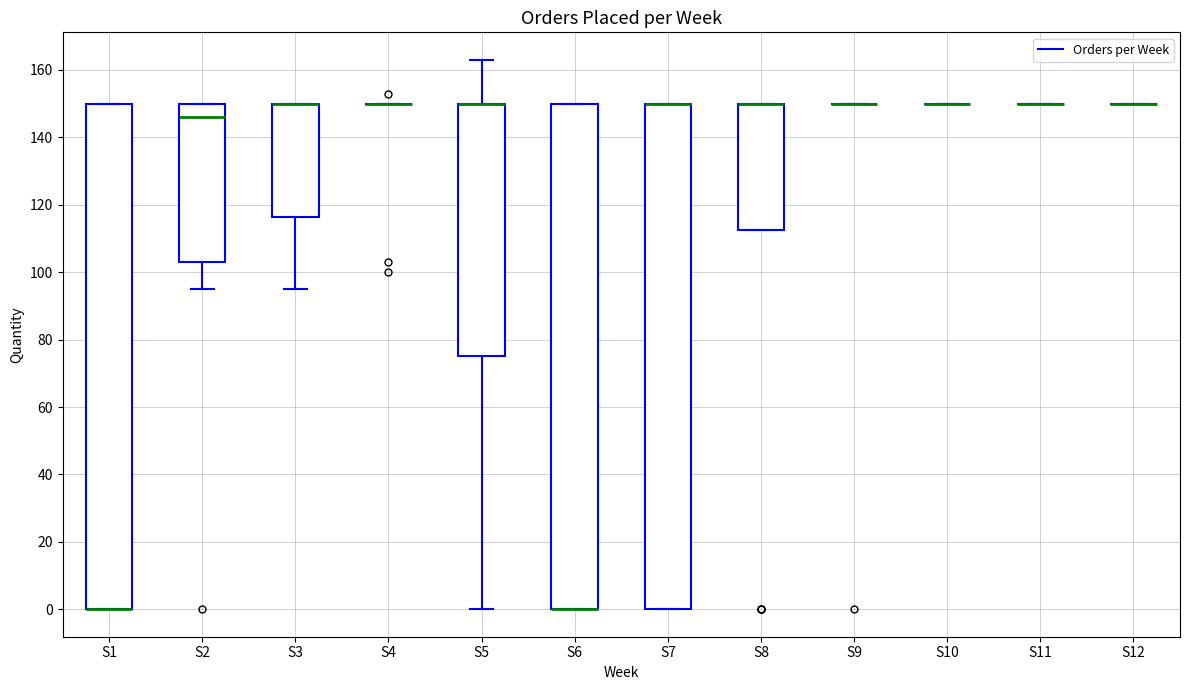

Reading left to right, transcribe this box plot: for each box, give where its median line is, the range the box spans, and where its two whiskers end, as read against the y-axis. The values are not printed on the chart, so give them approximately, as read against the axis.

S1: median 0 (drawn on the box's lower edge), box 0 to 150, whiskers 0 to 150
S2: median 146, box 104 to 150, whiskers 96 to 150
S3: median 150 (drawn on the box's upper edge), box 116 to 150, whiskers 96 to 150
S4: box collapsed to a line at 150, whiskers 150 to 150
S5: median 150 (drawn on the box's upper edge), box 76 to 150, whiskers 0 to 164
S6: median 0 (drawn on the box's lower edge), box 0 to 150, whiskers 0 to 150
S7: median 150 (drawn on the box's upper edge), box 0 to 150, whiskers 0 to 150
S8: median 150 (drawn on the box's upper edge), box 112 to 150, whiskers 112 to 150
S9: box collapsed to a line at 150, whiskers 150 to 150
S10: box collapsed to a line at 150, whiskers 150 to 150
S11: box collapsed to a line at 150, whiskers 150 to 150
S12: box collapsed to a line at 150, whiskers 150 to 150